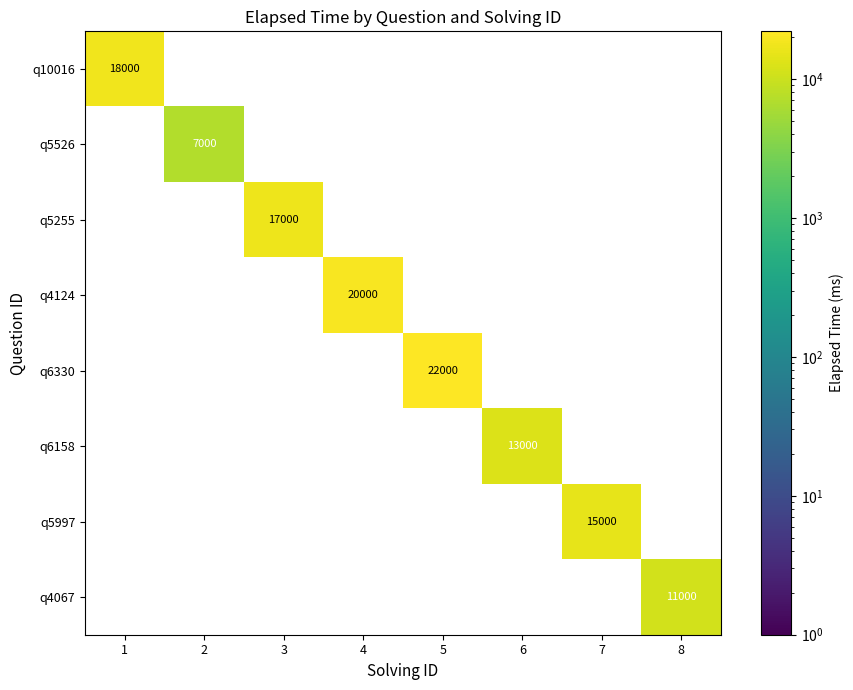

Is it true that q4067 equals 4790 at 8?

False